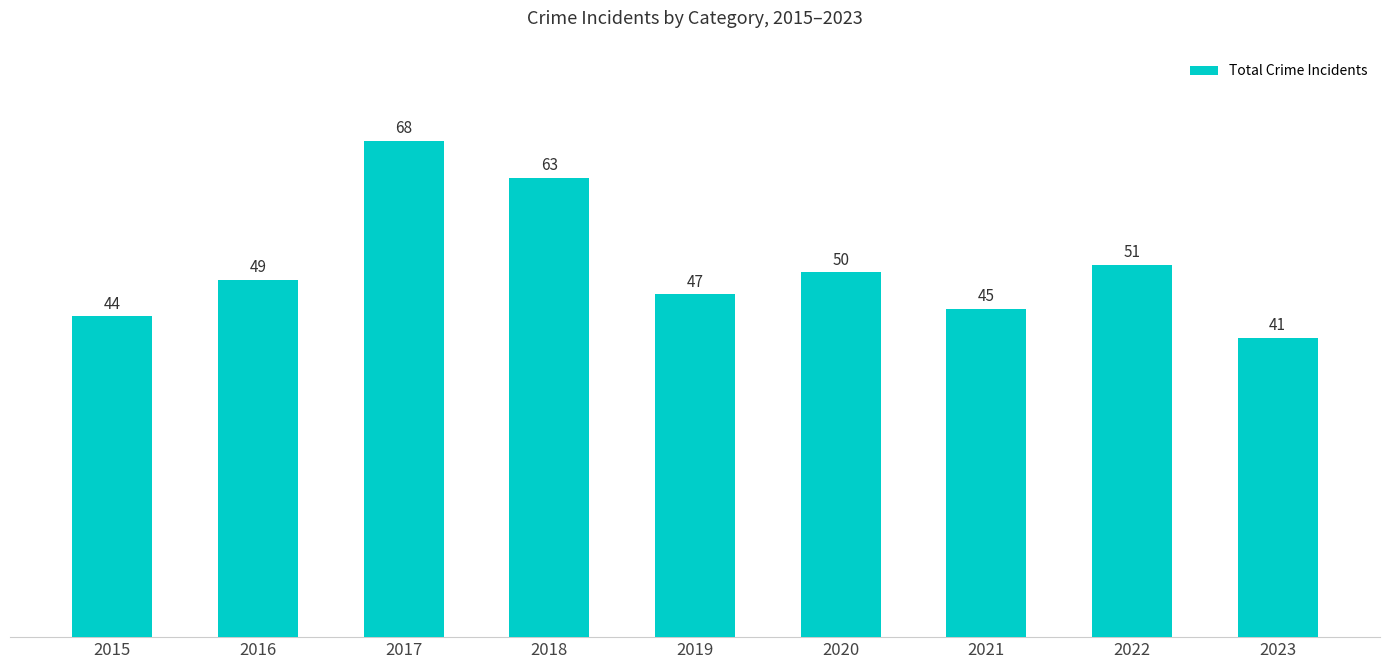

Reading left to right, what are all the values shown in this chart?

2015=44	2016=49	2017=68	2018=63	2019=47	2020=50	2021=45	2022=51	2023=41